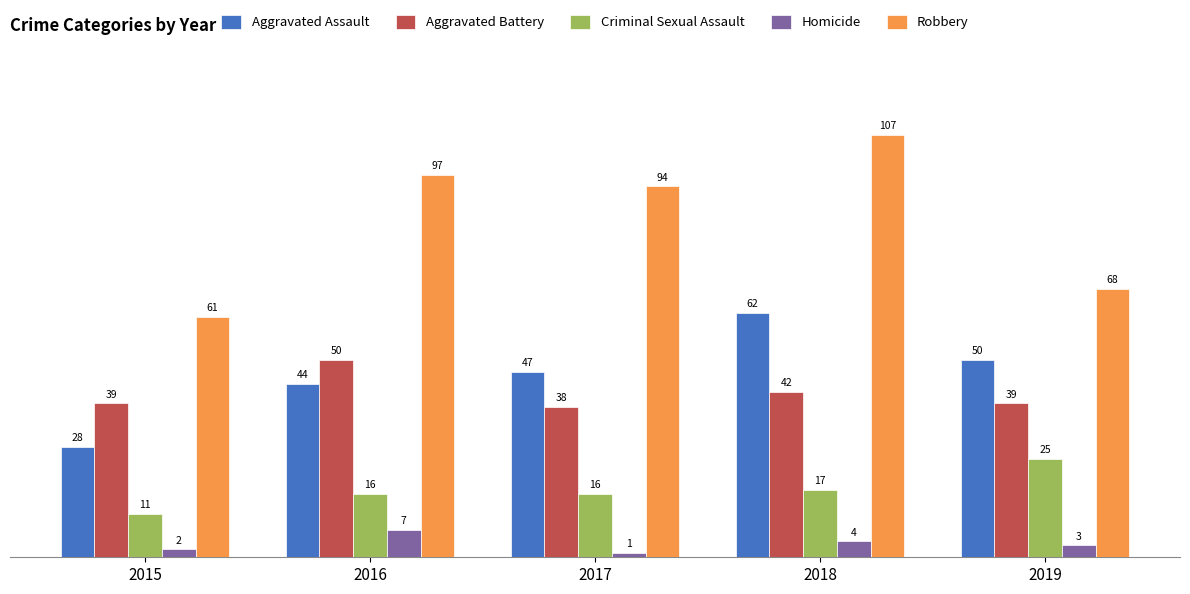

The value of Criminal Sexual Assault at 2019 is 25. True or false?

True